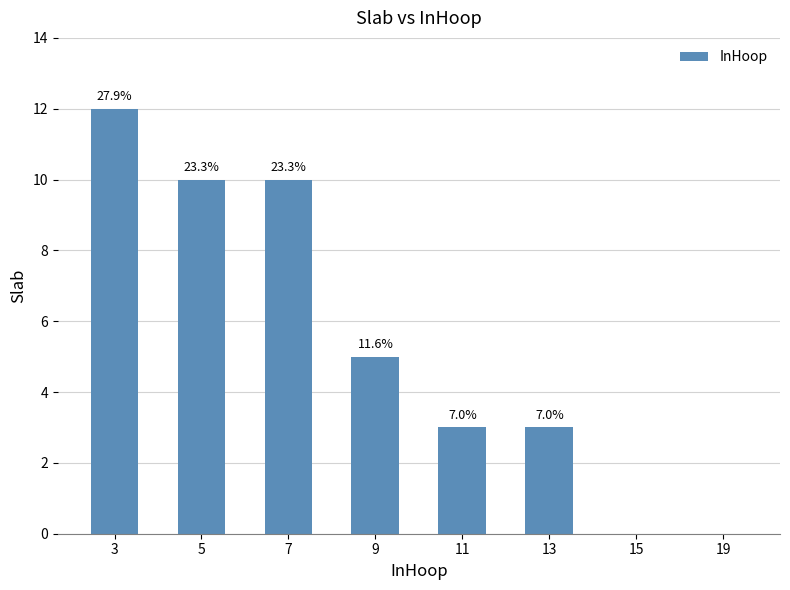

Reading right to left, list all the values displayed in this chart.

0	0	3	3	5	10	10	12